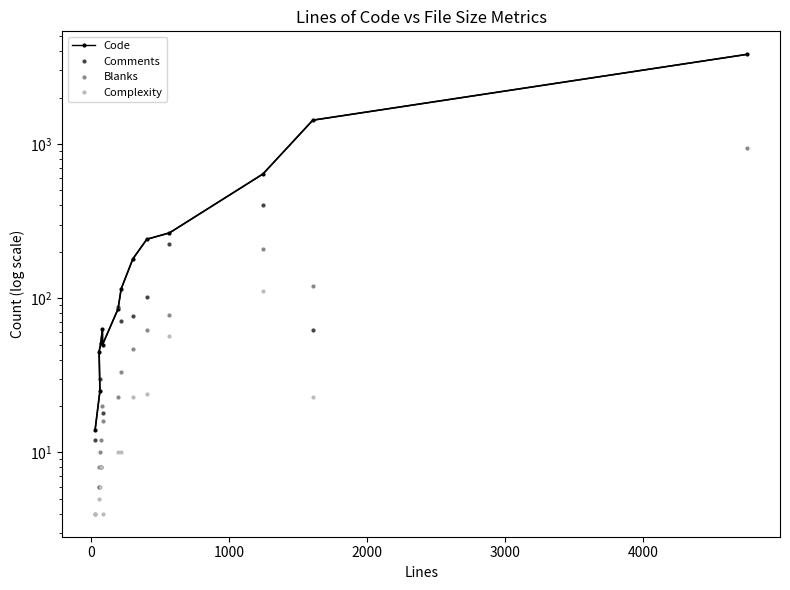

How many positive values does the Comments series have?

12